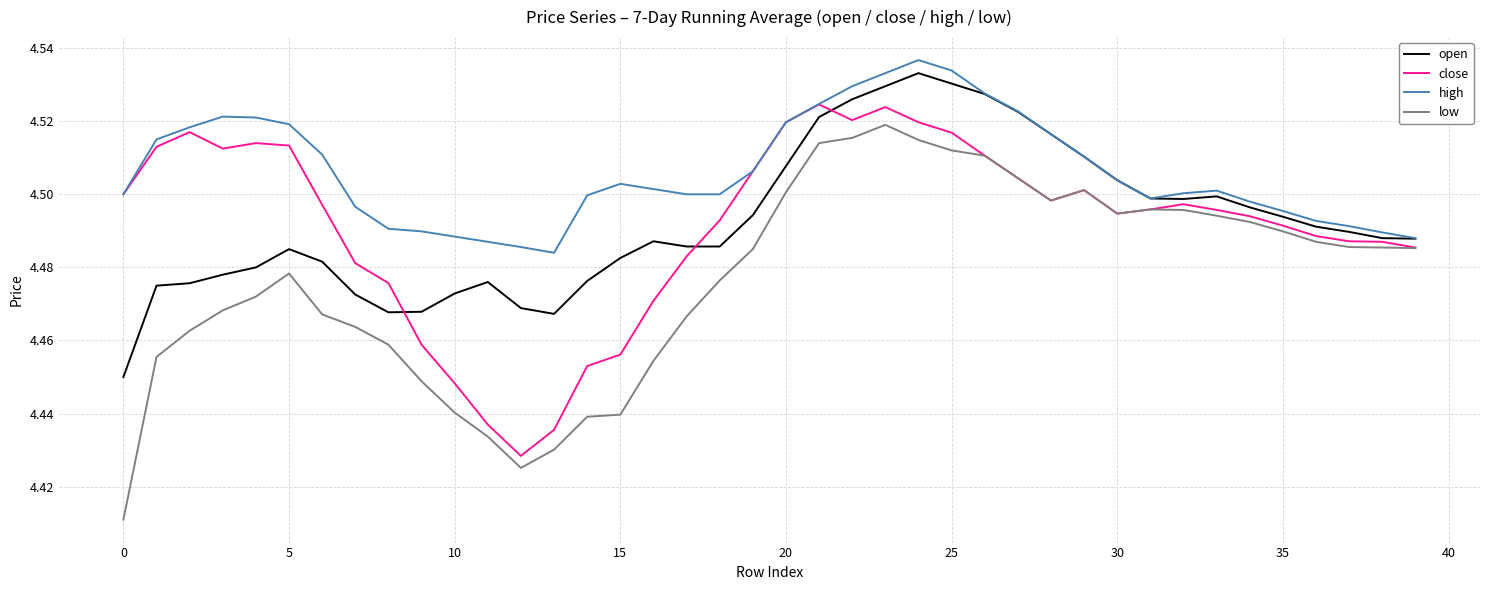

In high, how many points are higher than both neighbors (excluding endpoints)?

4